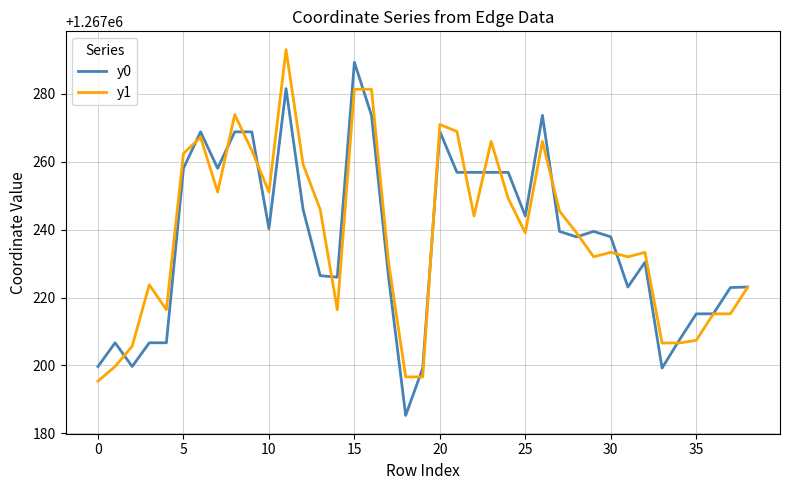

What is the difference between the second highest and minimum values in the y0 series?

96.2